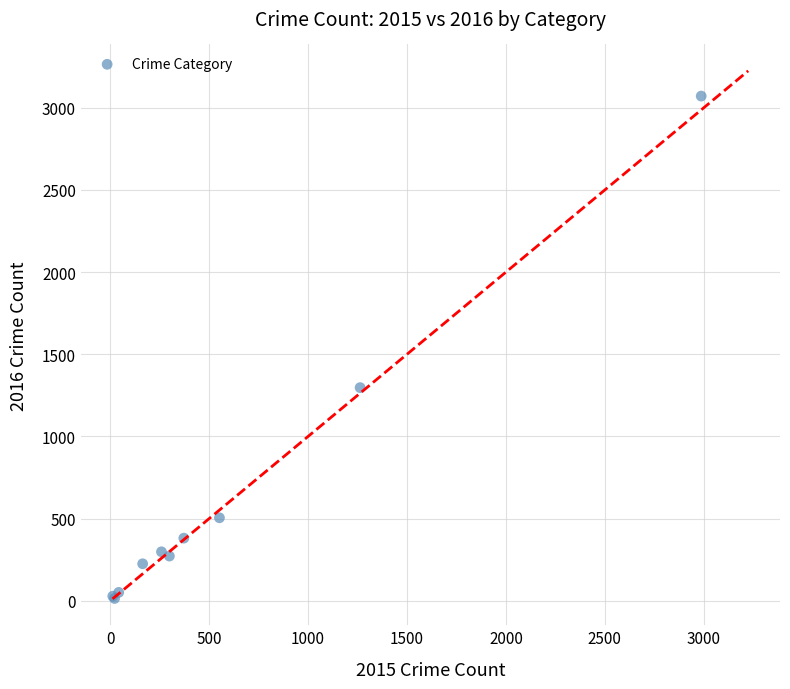

What Y value in the scatter plot is closest to 1542?

1297